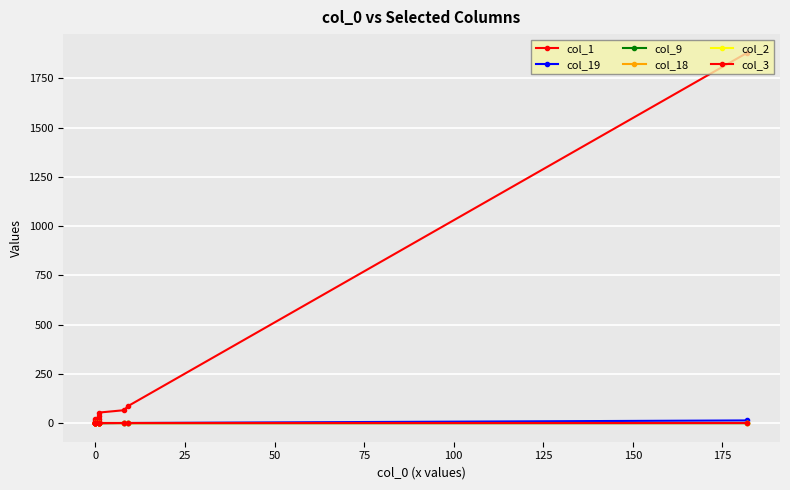

True or false: col_2 and col_18 intersect in this chart.

False